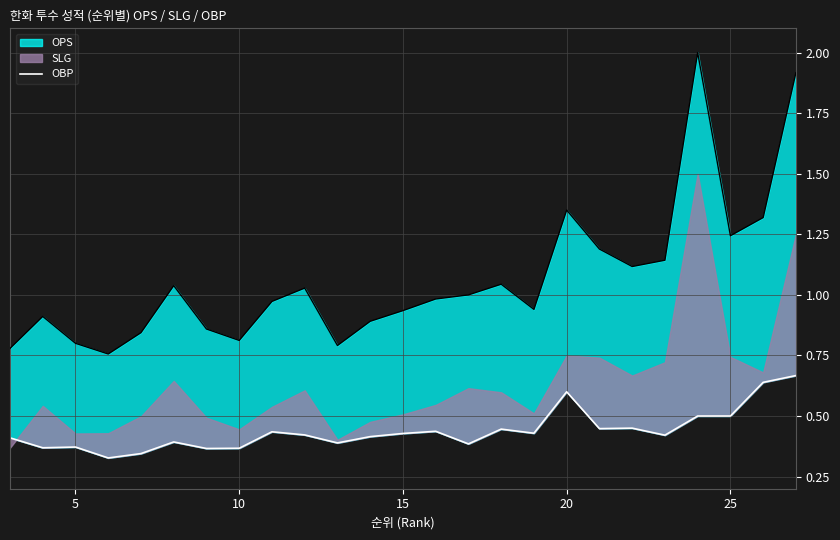

What is the greatest value displayed?

0.7